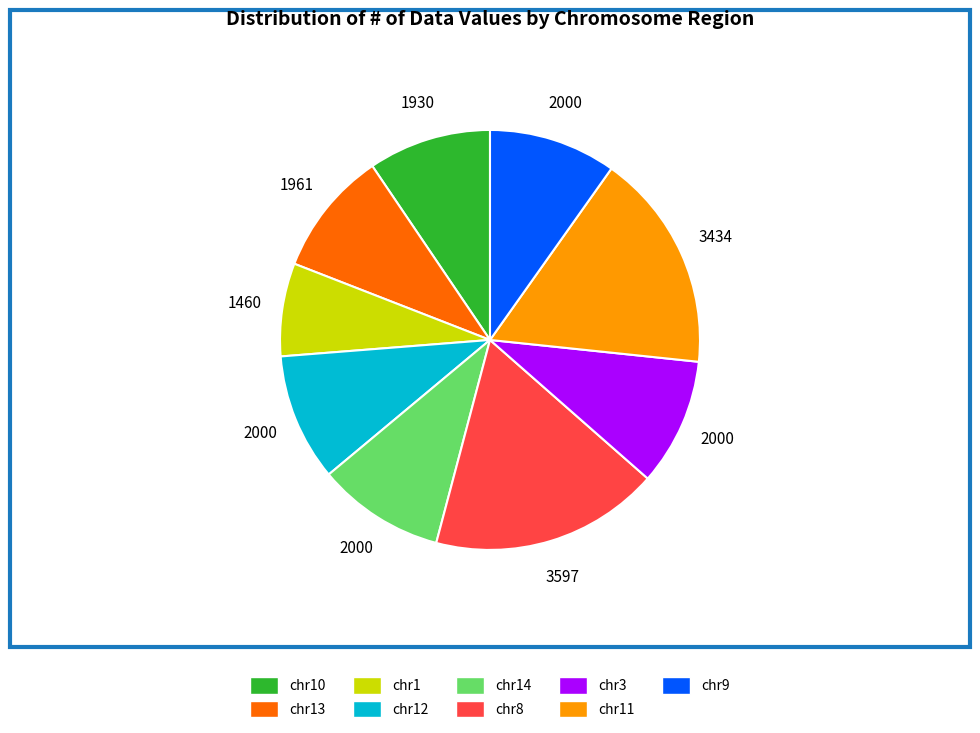

True or false: chr9 accounts for 20% of the total.

False